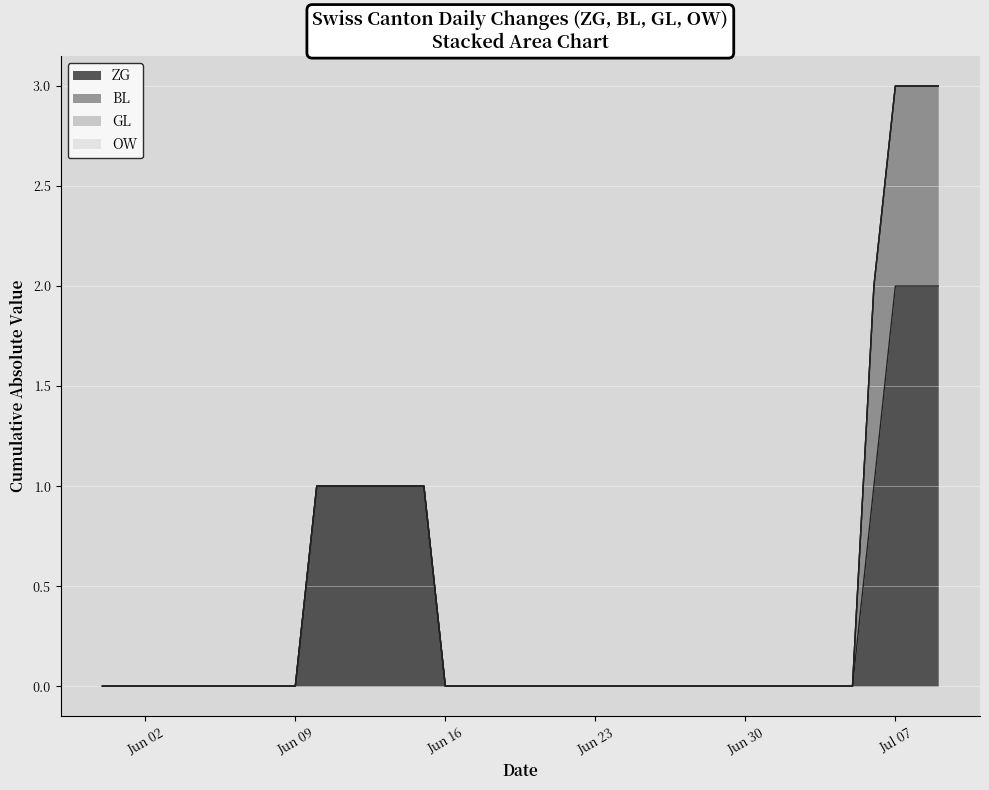

How many lines are shown in the chart?

4